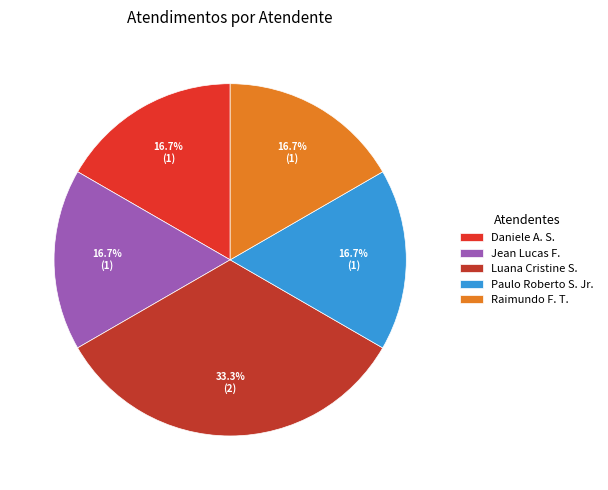

Is there any slice that represents more than half of the pie?

No